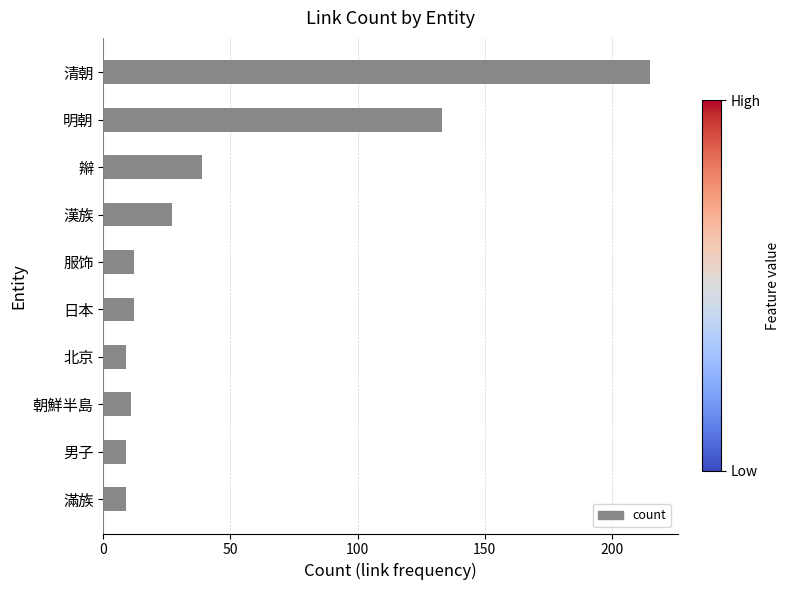

How many data points does each series have?

10